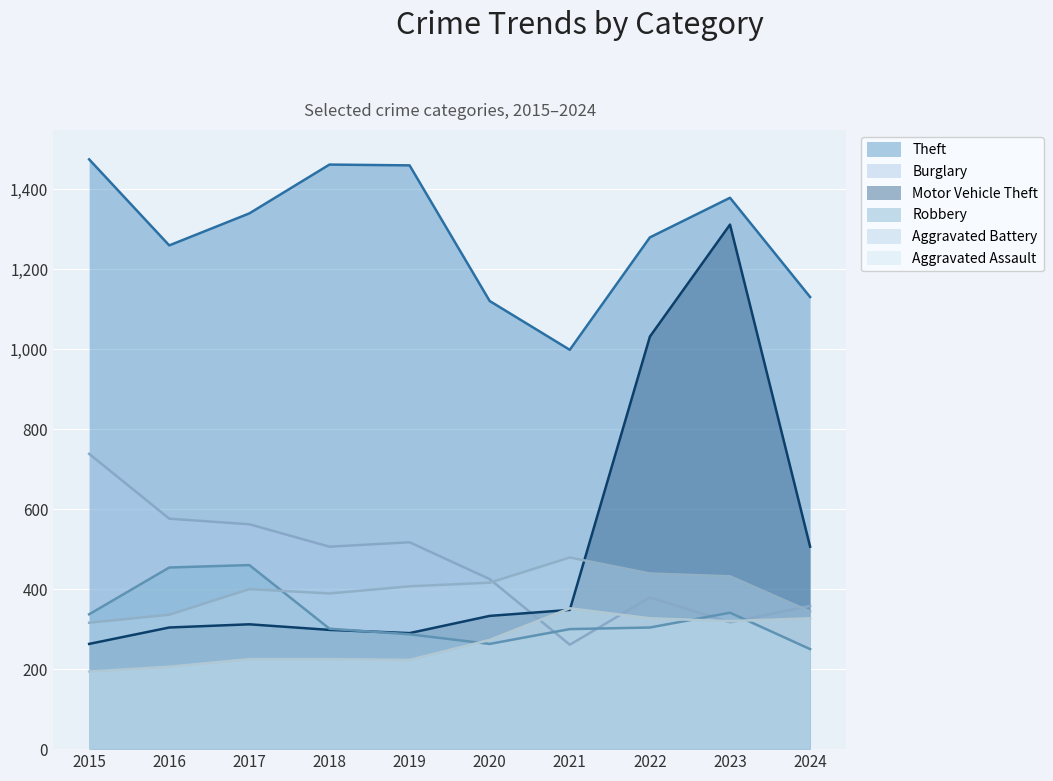

What are all the series names shown in the legend?

Theft, Burglary, Motor Vehicle Theft, Robbery, Aggravated Battery, Aggravated Assault